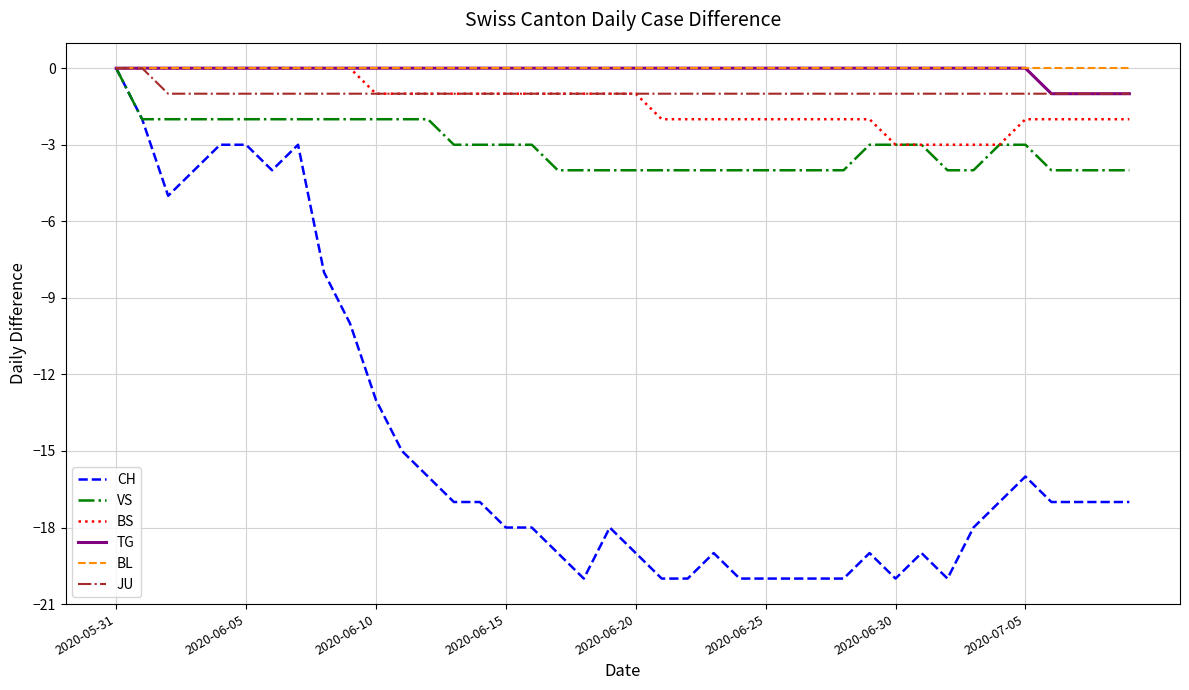

Which series has the widest spread of values?

CH